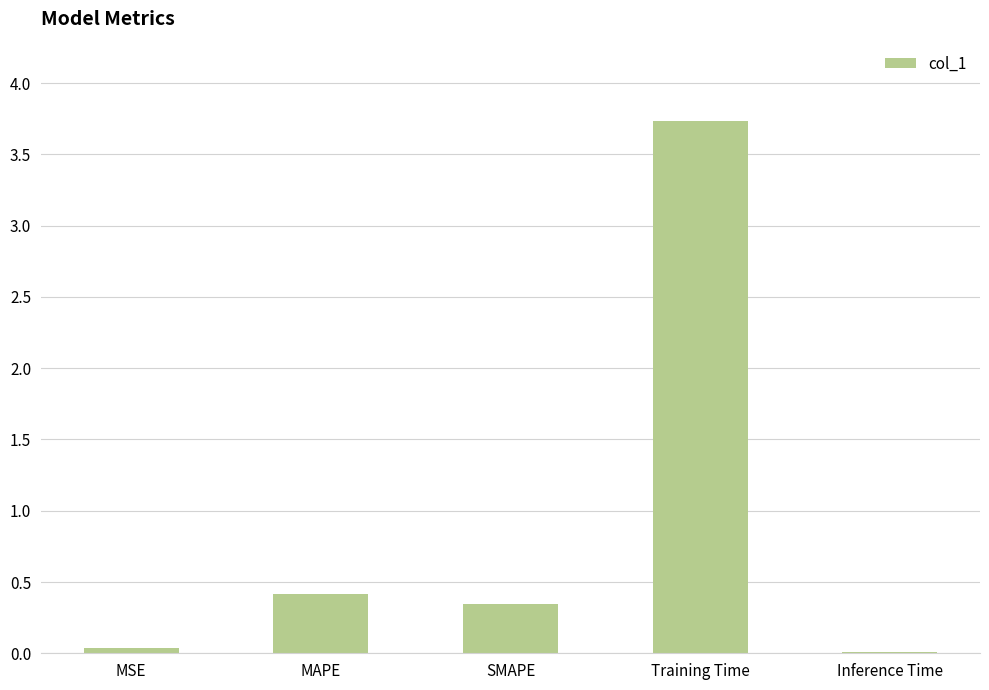

What is the sum of the values at MAPE and SMAPE?

0.8